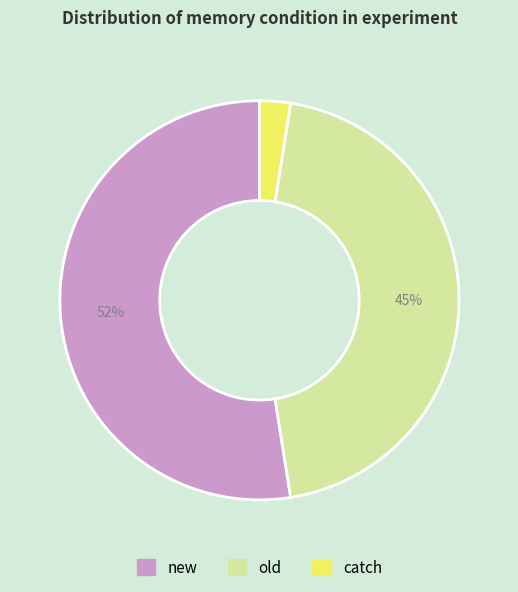

Count the number of slices in the pie.

3